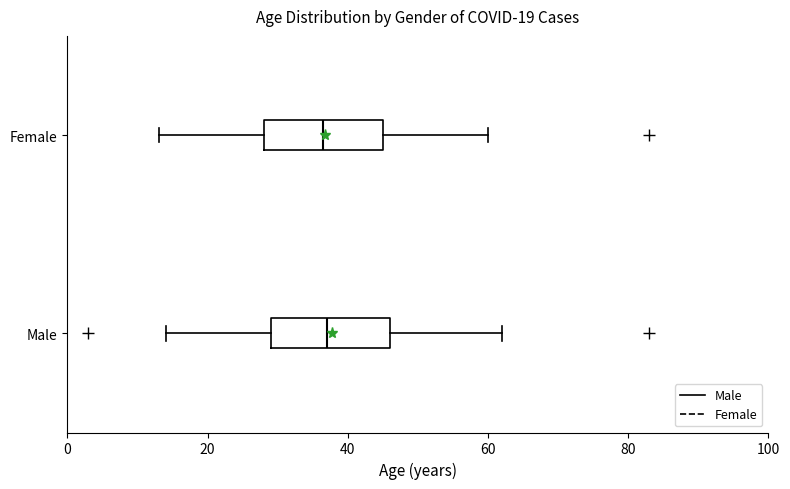

Reading bottom to top, transcribe this box plot: for each box, give where its median line is, the range the box spans, and where its two whiskers end, as read against the x-axis. The values are not printed on the chart, so give them approximately, as read against the axis.

Male: median 38, box 30 to 46, whiskers 14 to 62
Female: median 36, box 28 to 46, whiskers 14 to 60